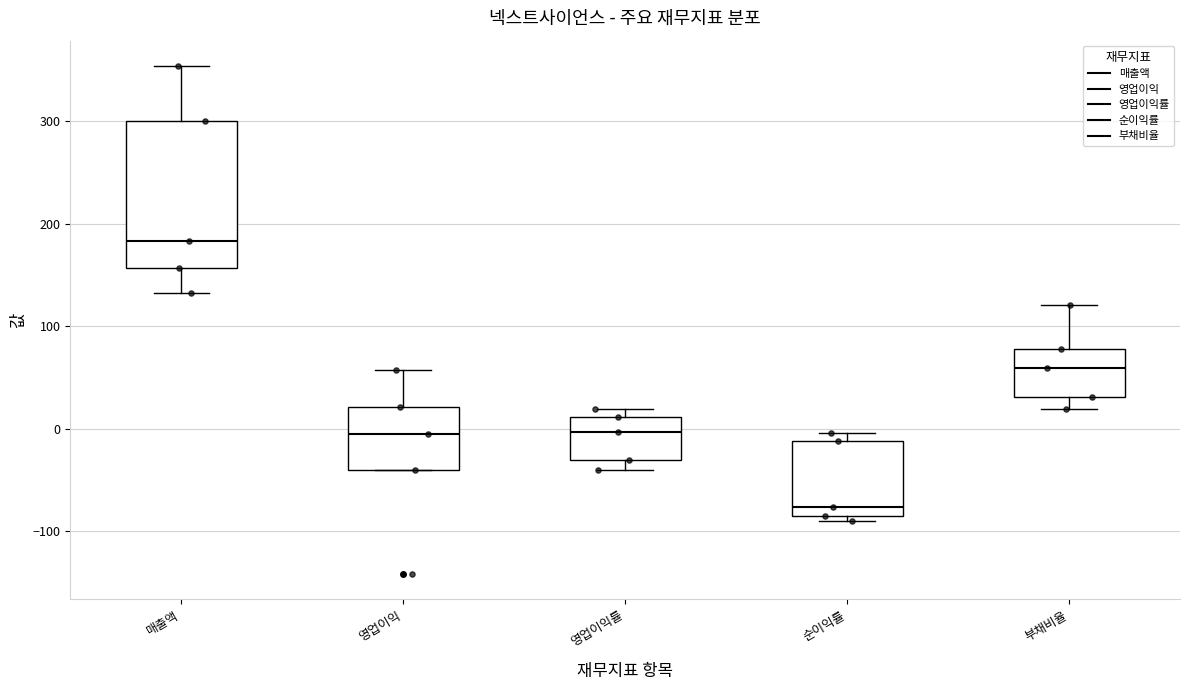

Comparing the boxes themselves (not the whiskers), which one is the tallest?

매출액